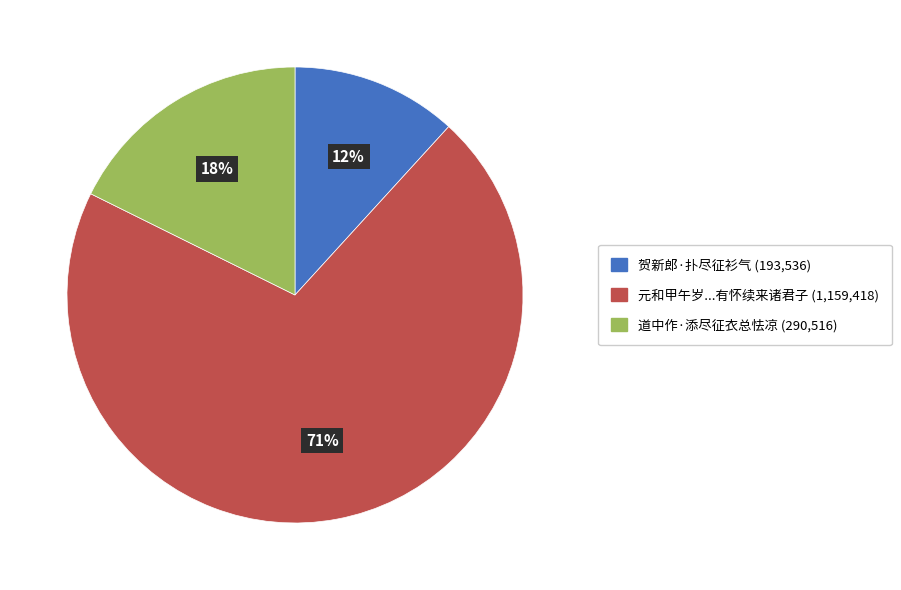

Between 贺新郎·扑尽征衫气 (193,536) and 道中作·添尽征衣总怯凉 (290,516), which is larger?

道中作·添尽征衣总怯凉 (290,516)